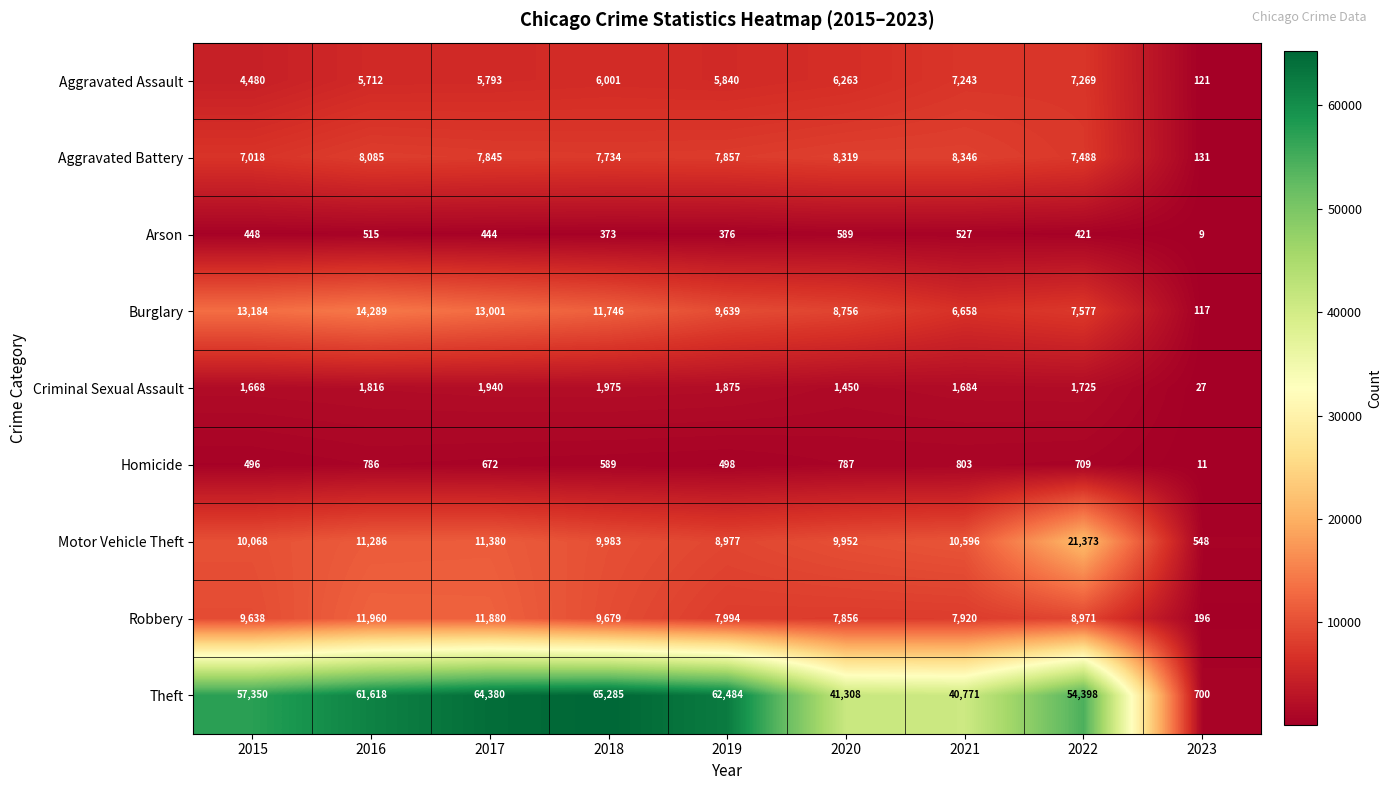

How many distinct data groups are displayed?

9